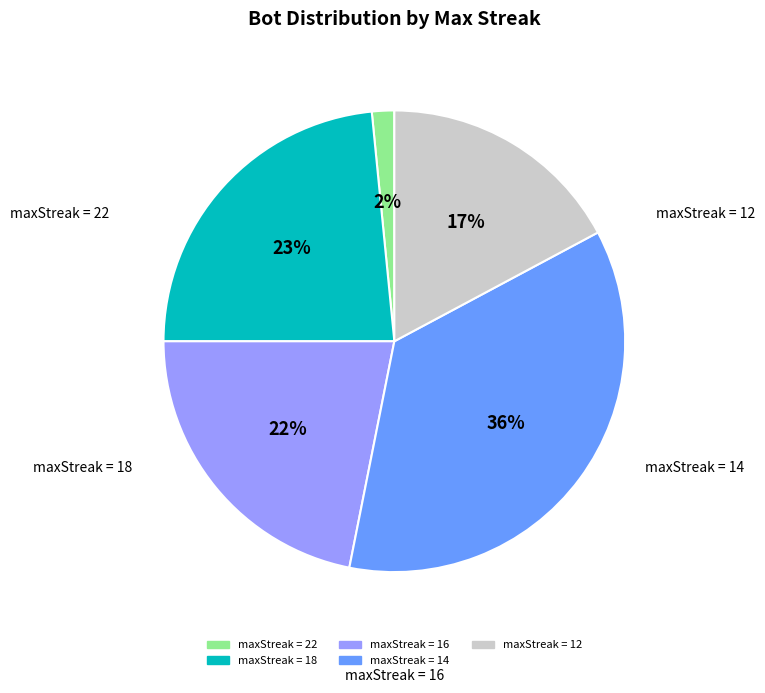

To the nearest percent, what is the difference between the largest and smallest slice percentages?

34%